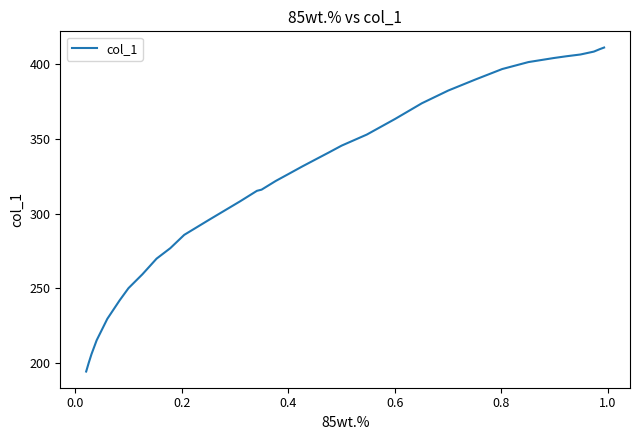

What is the difference between the maximum and minimum values?

217.0